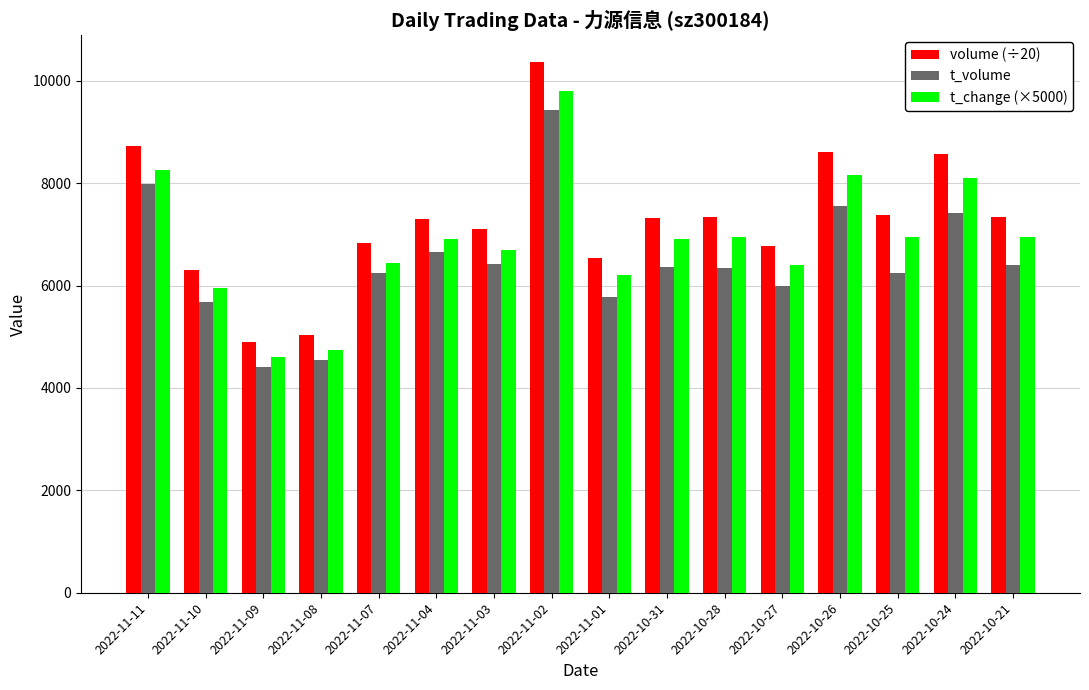

At how many categories does at least one series exceed 9612?

1